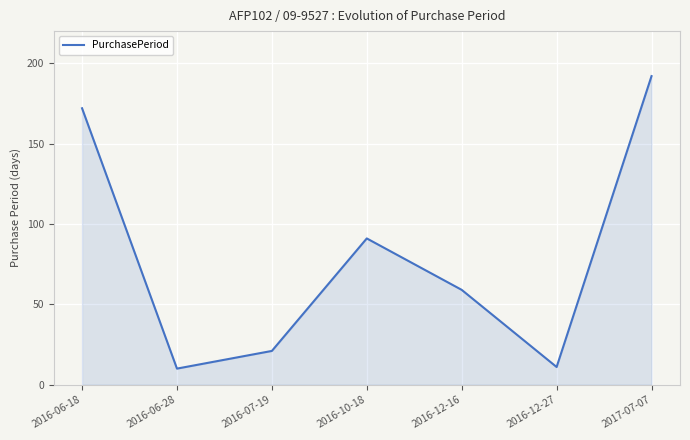

The value at 2016-06-18 is 57. True or false?

False